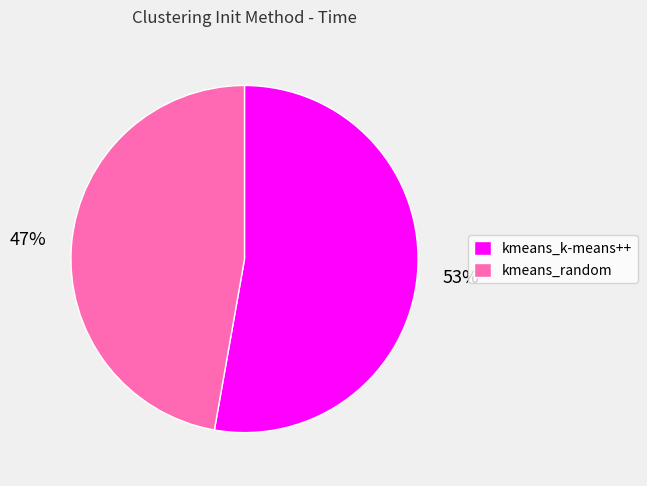

The kmeans_k-means++ slice represents 53% of the pie. True or false?

True